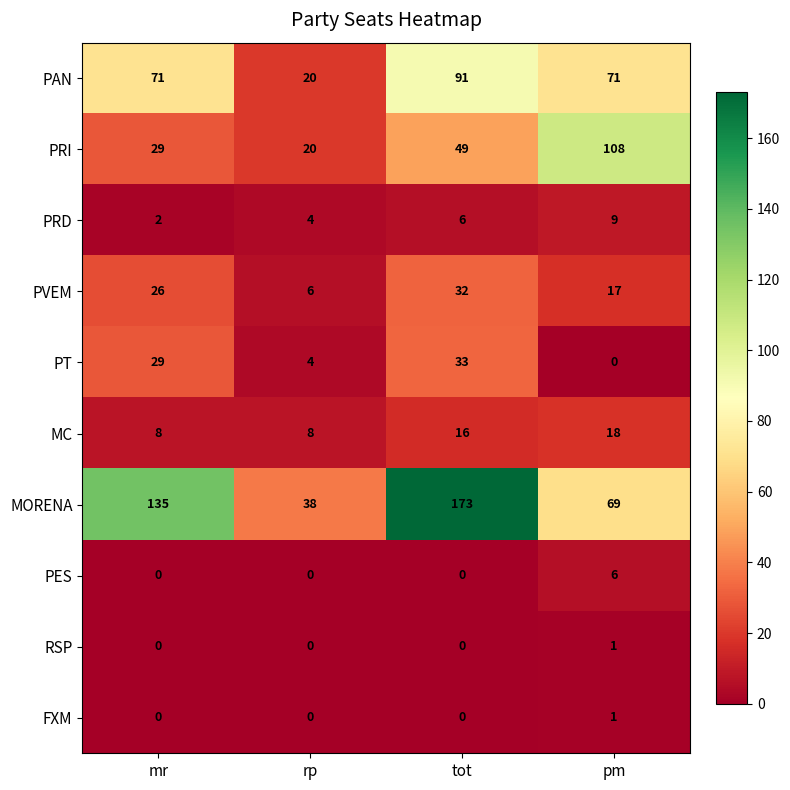

The value of PRI at mr is 42. True or false?

False